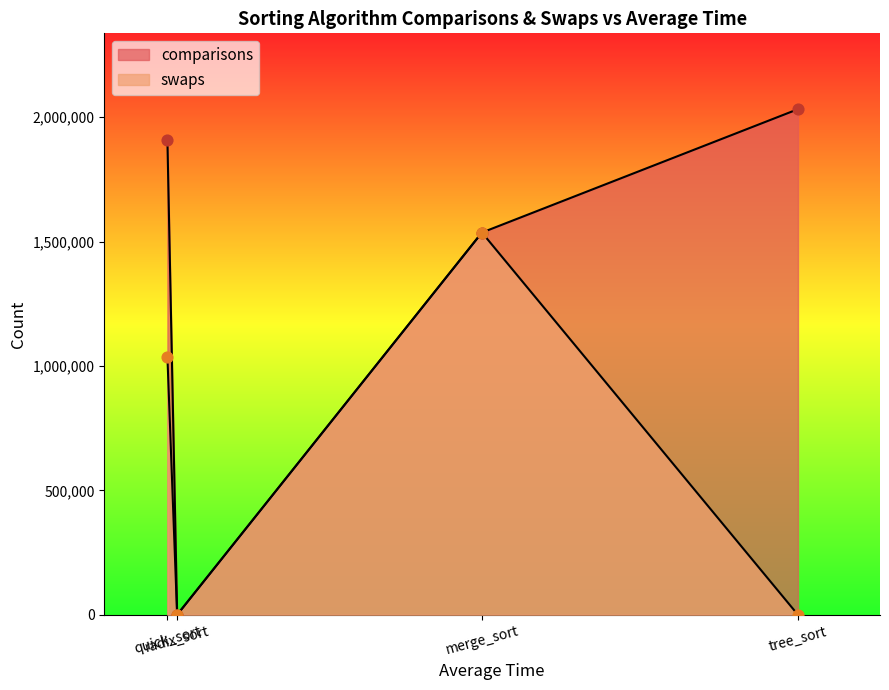

Which series contains the highest Y value?

comparisons